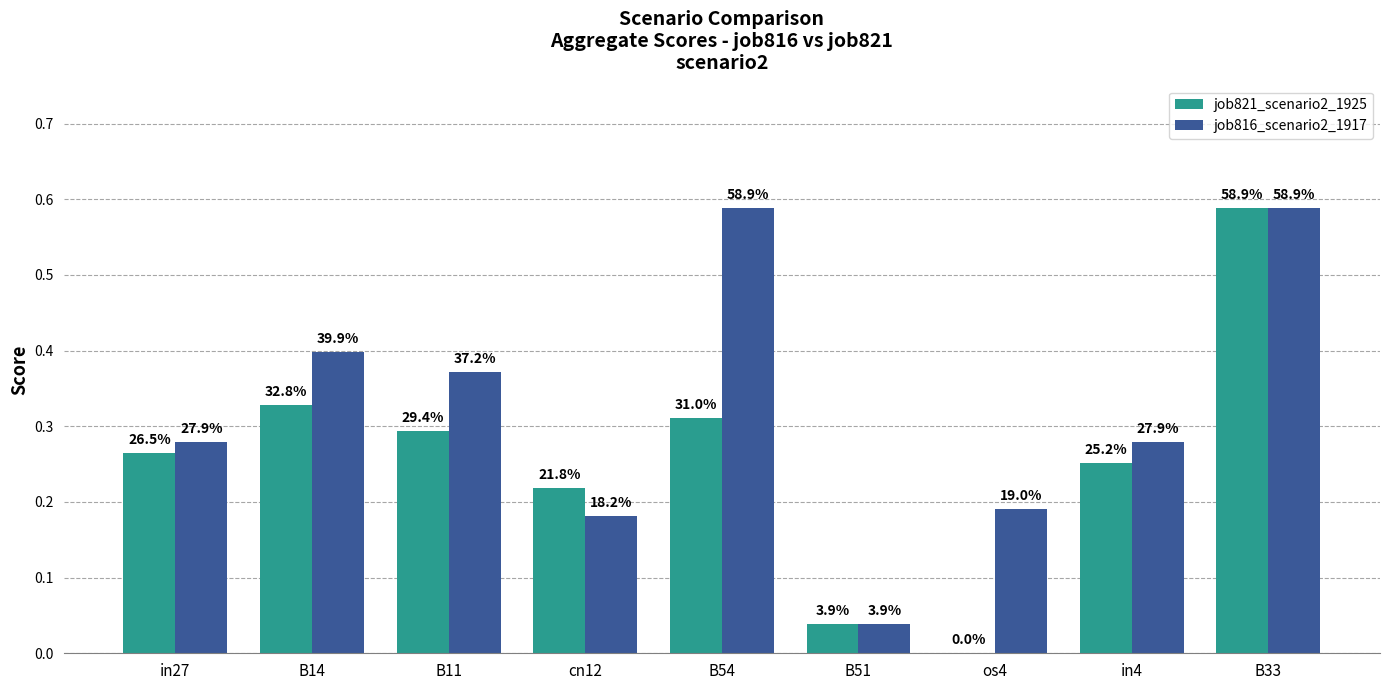

Are the bars grouped side by side (vs. stacked)?

Yes